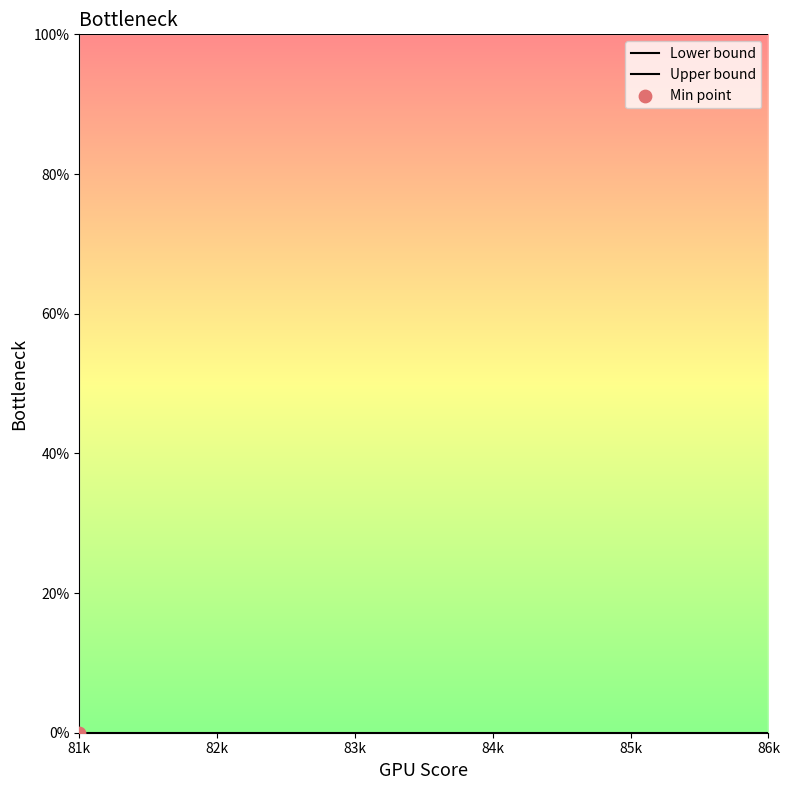

At how many categories does at least one series exceed 36?

6